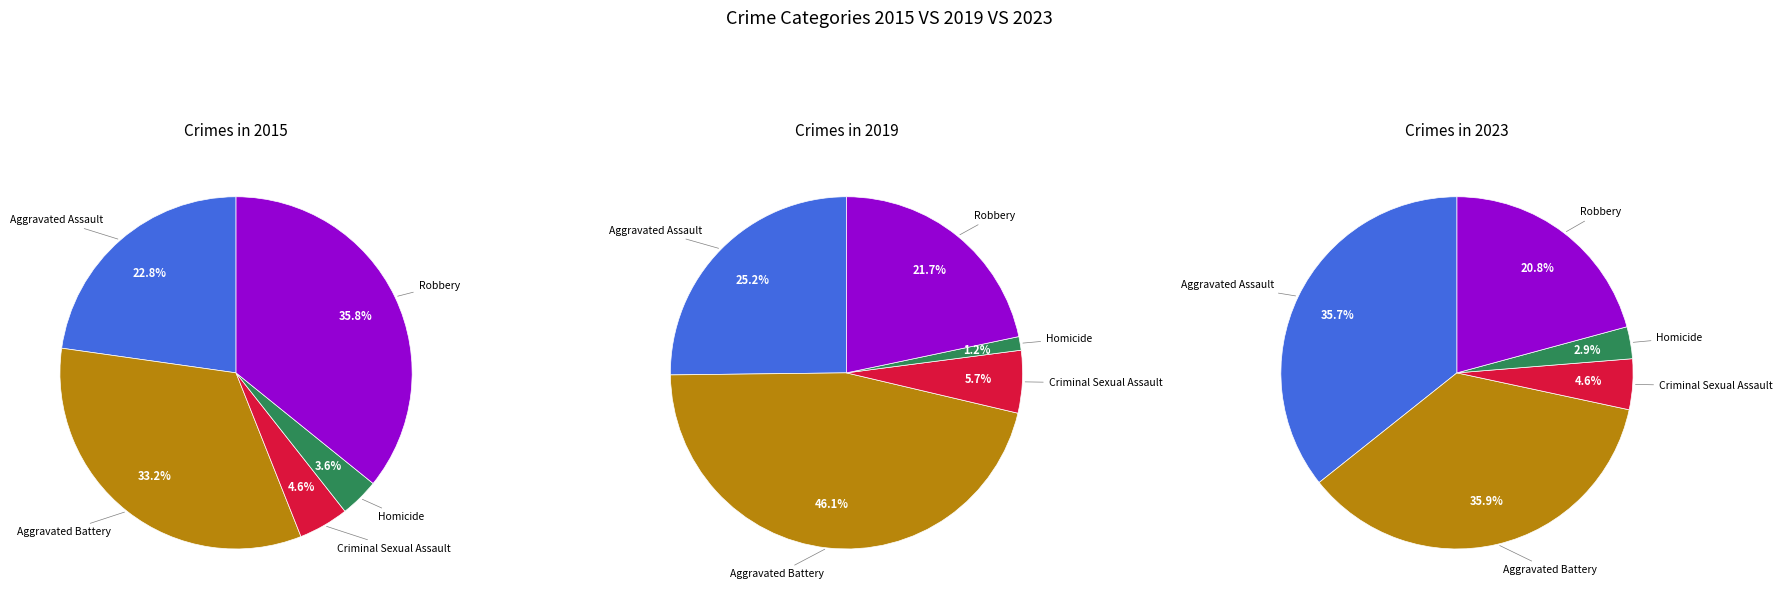

What is the largest slice in the pie chart?

Aggravated Battery